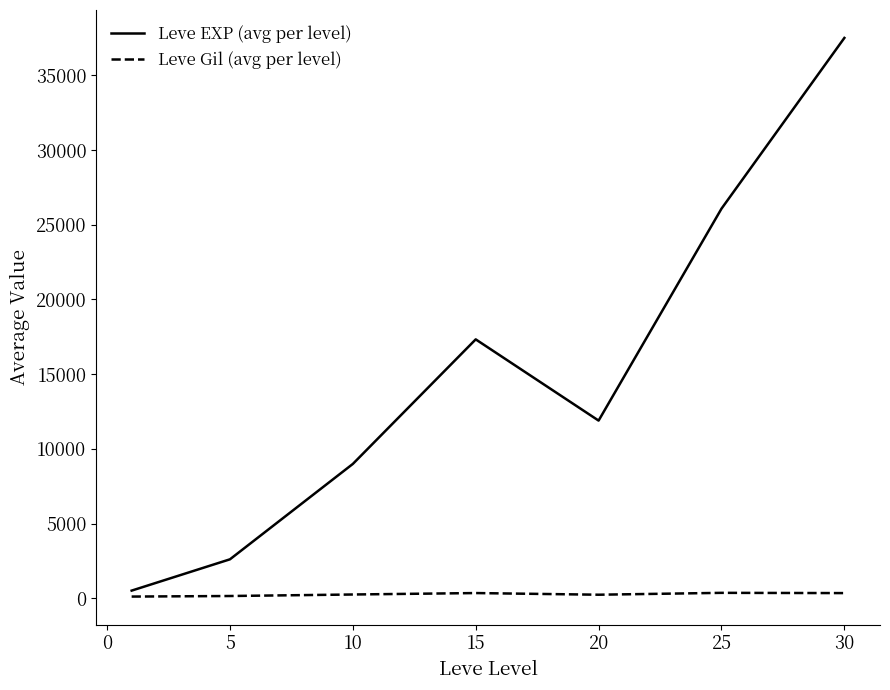

How many lines are shown in the chart?

2